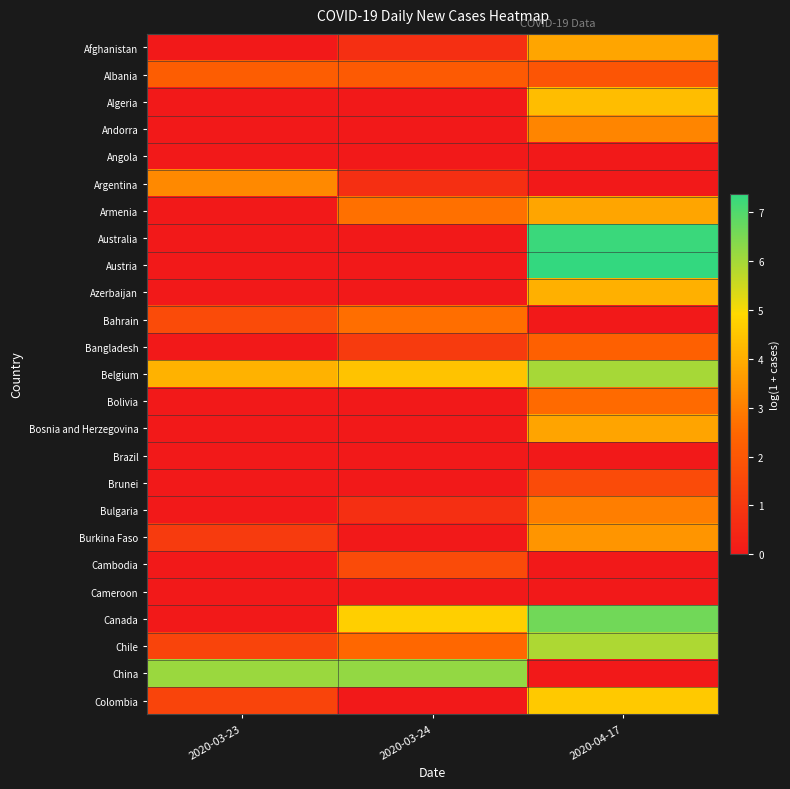

What is the difference between the highest and lowest values at 2020-04-17?

7.4